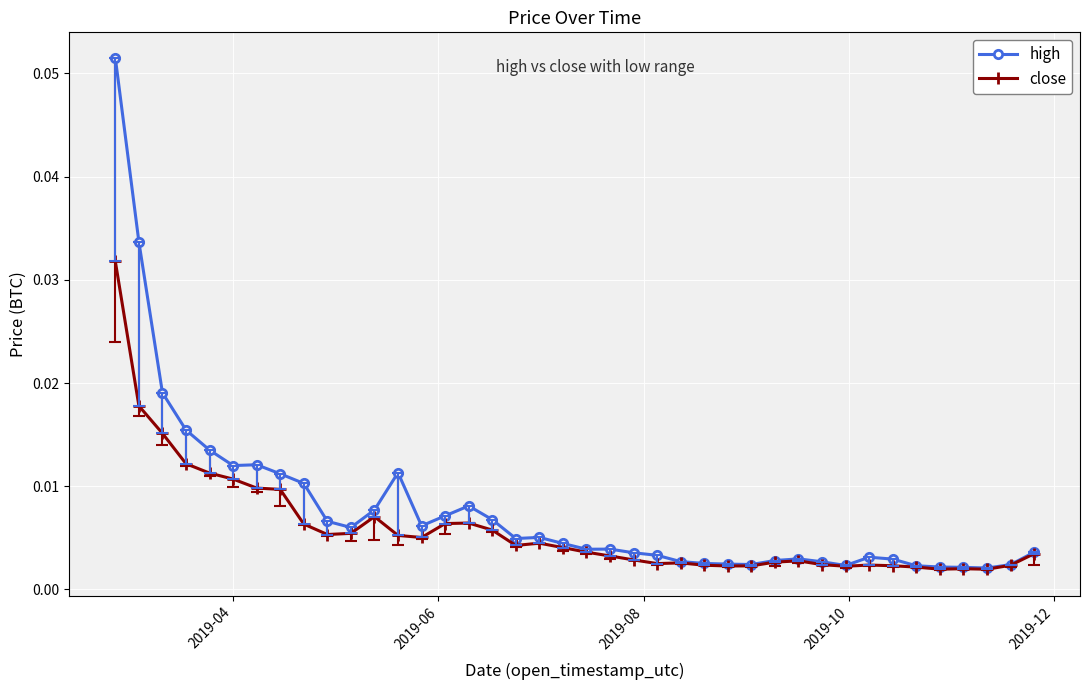

Which series has the widest spread of values?

high